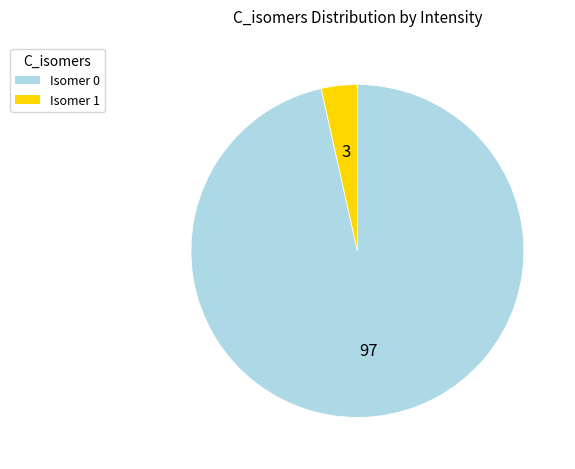

Is there any slice that represents more than half of the pie?

Yes